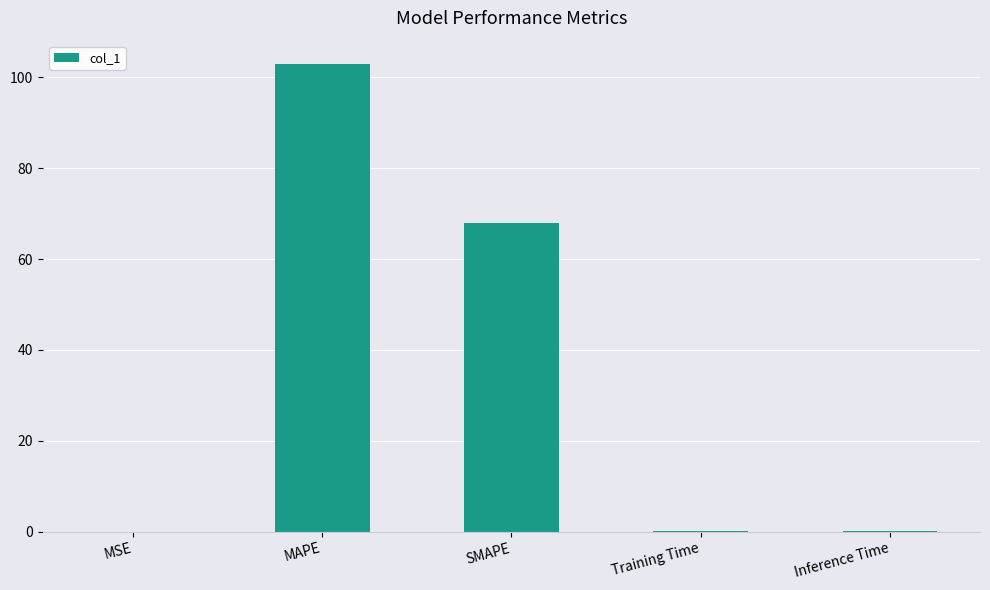

At which label is the value closest to 51?

SMAPE